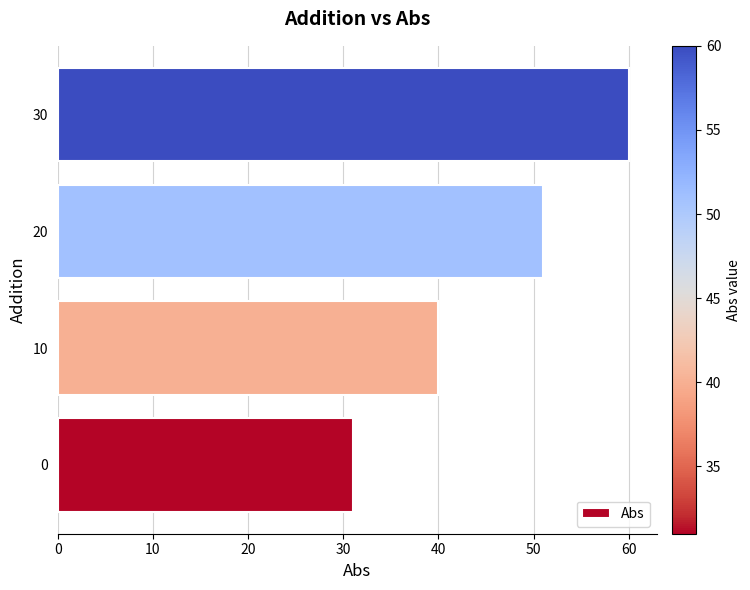

Read the value at 0.

31